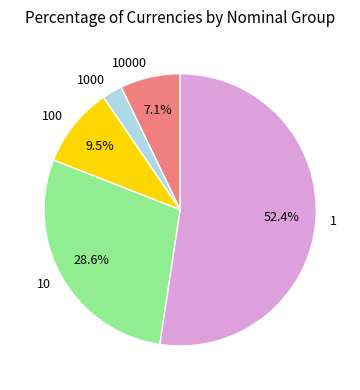

Is there any slice that represents more than half of the pie?

Yes